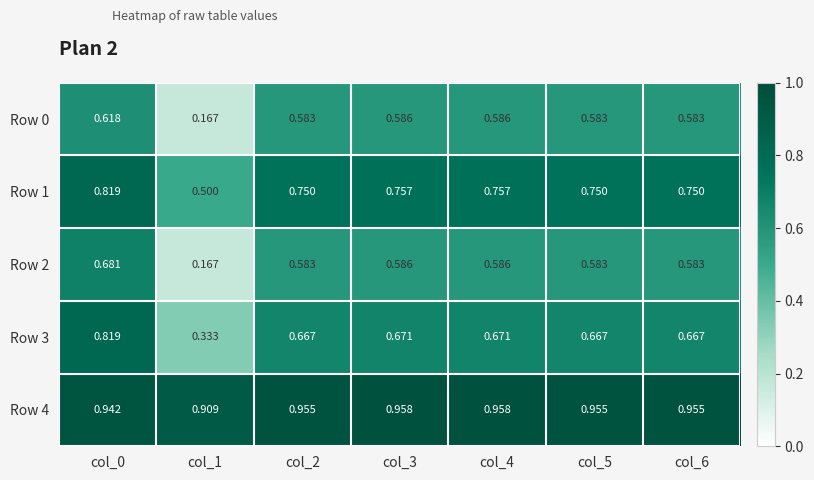

Is the value of Row 2 at col_3 greater than the value of Row 4 at col_4?

No